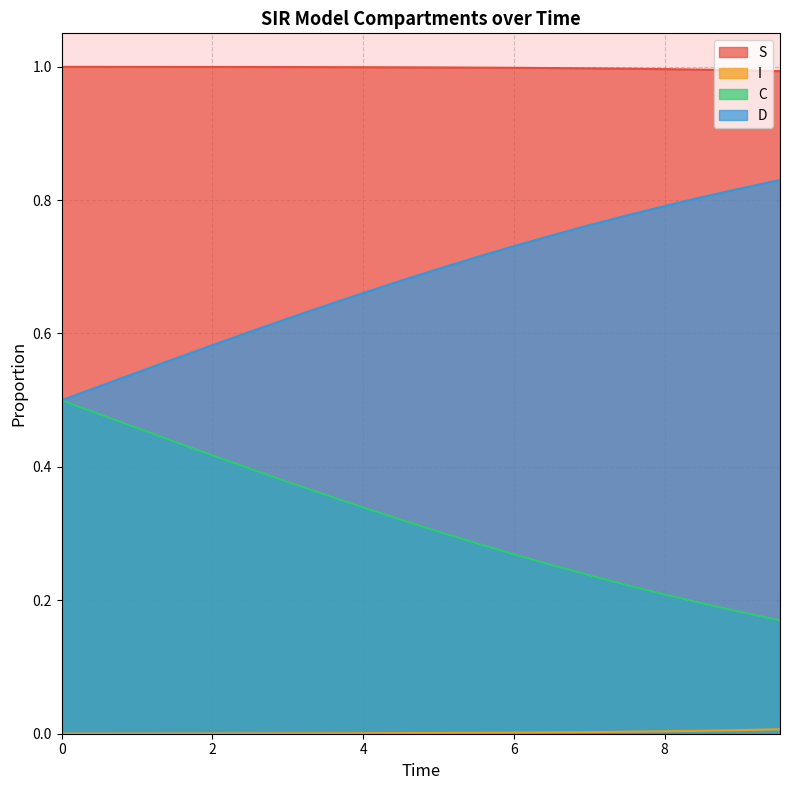

Rank the series by their average value, from highest to lowest.

S, D, C, I